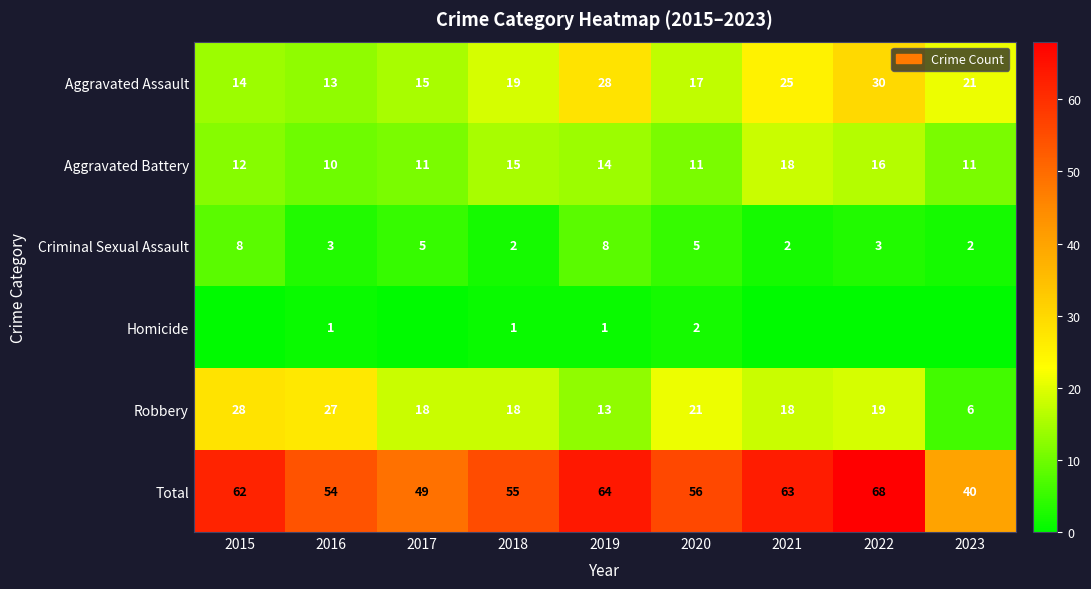

True or false: Criminal Sexual Assault has a value of 3 at 2021.

False